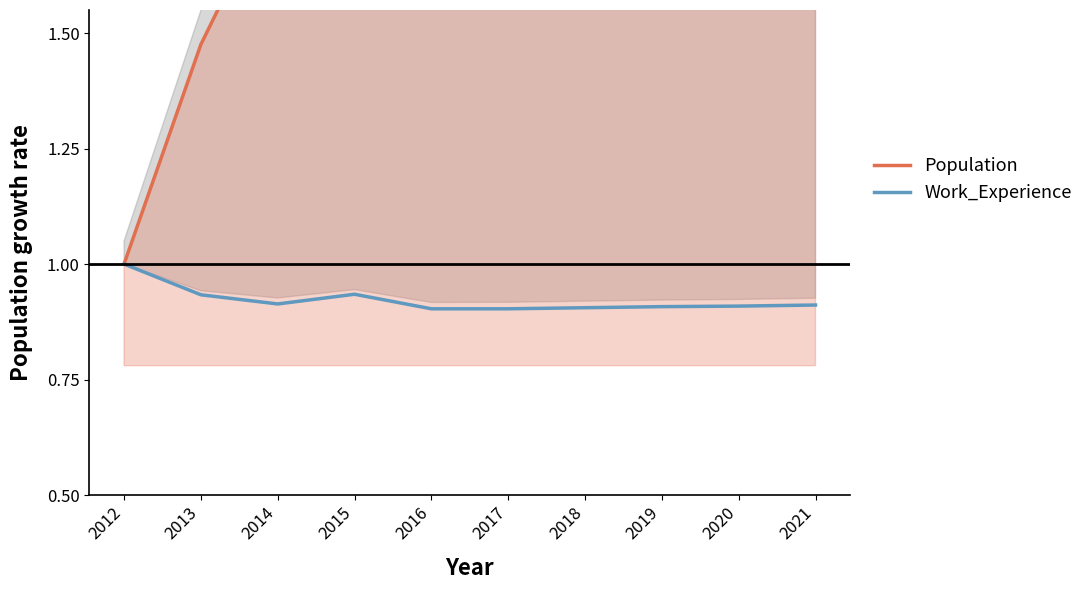

Which has a higher value, 2019 or 2013?

2019